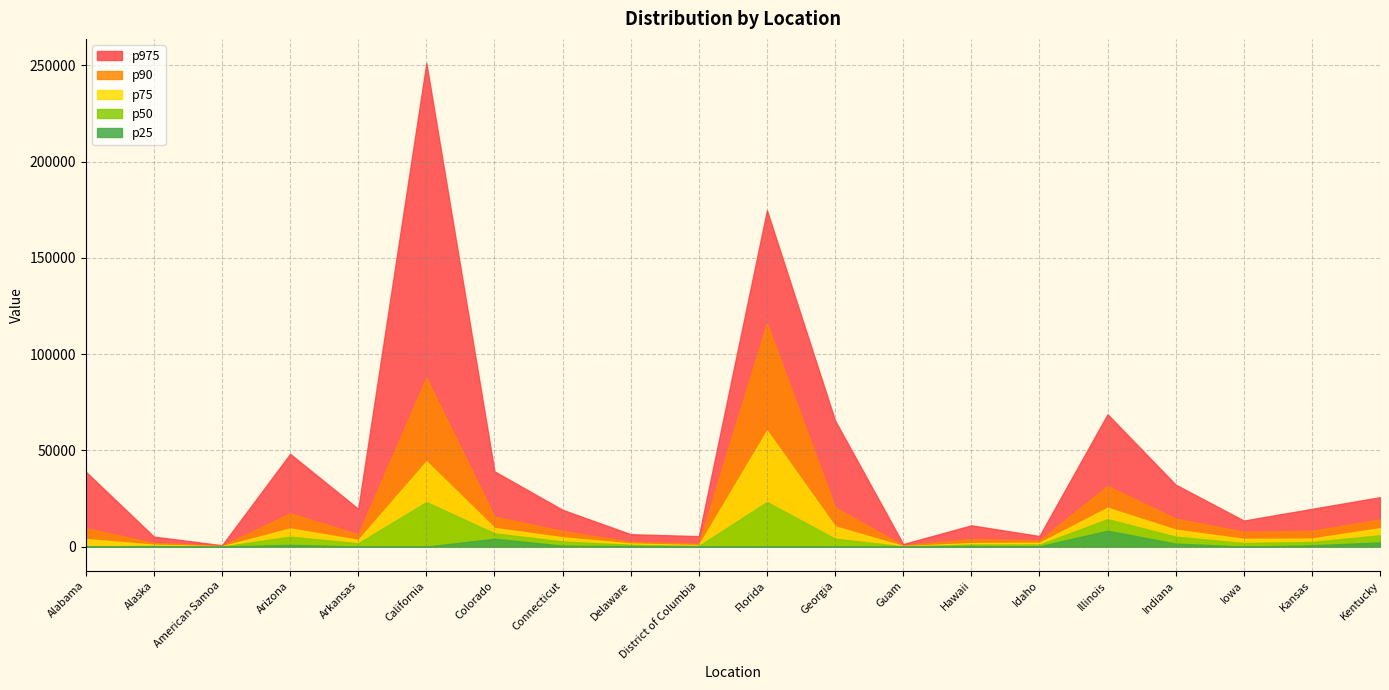

What is the average value of the p25 series?

929.2